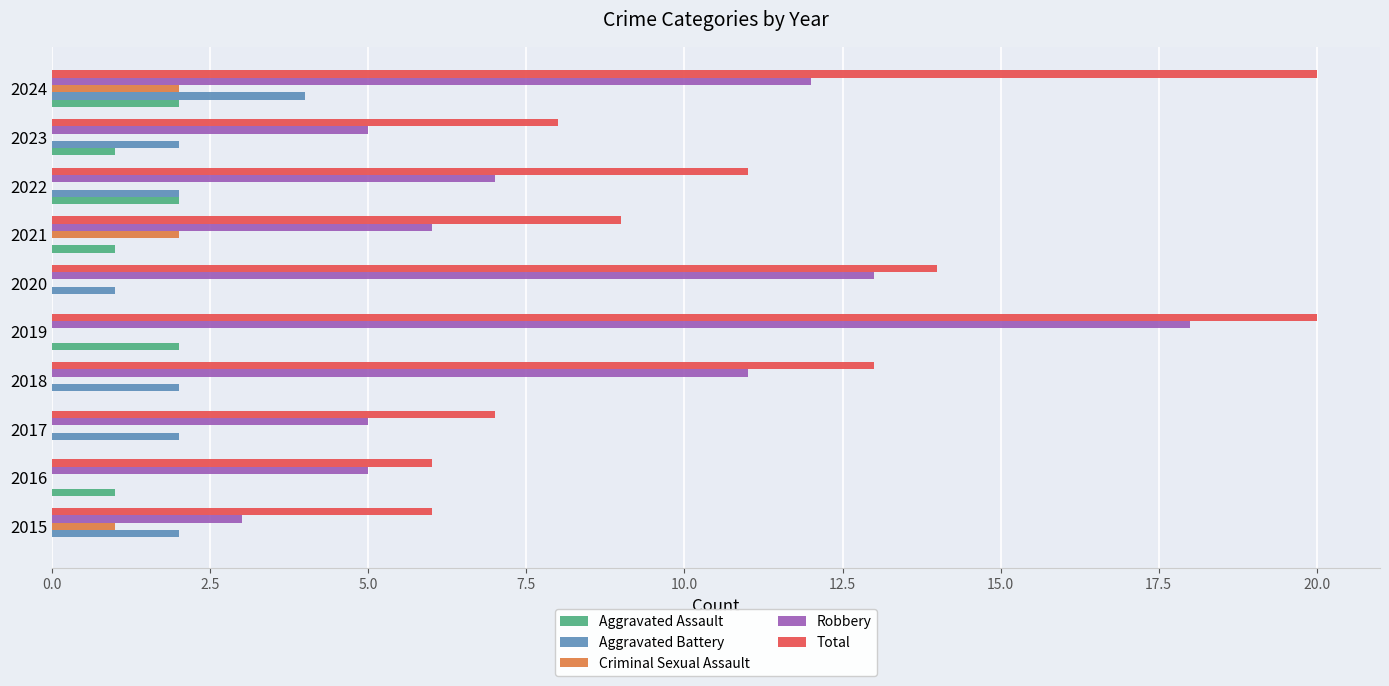

Which category has the highest value in the Aggravated Battery series?

2024